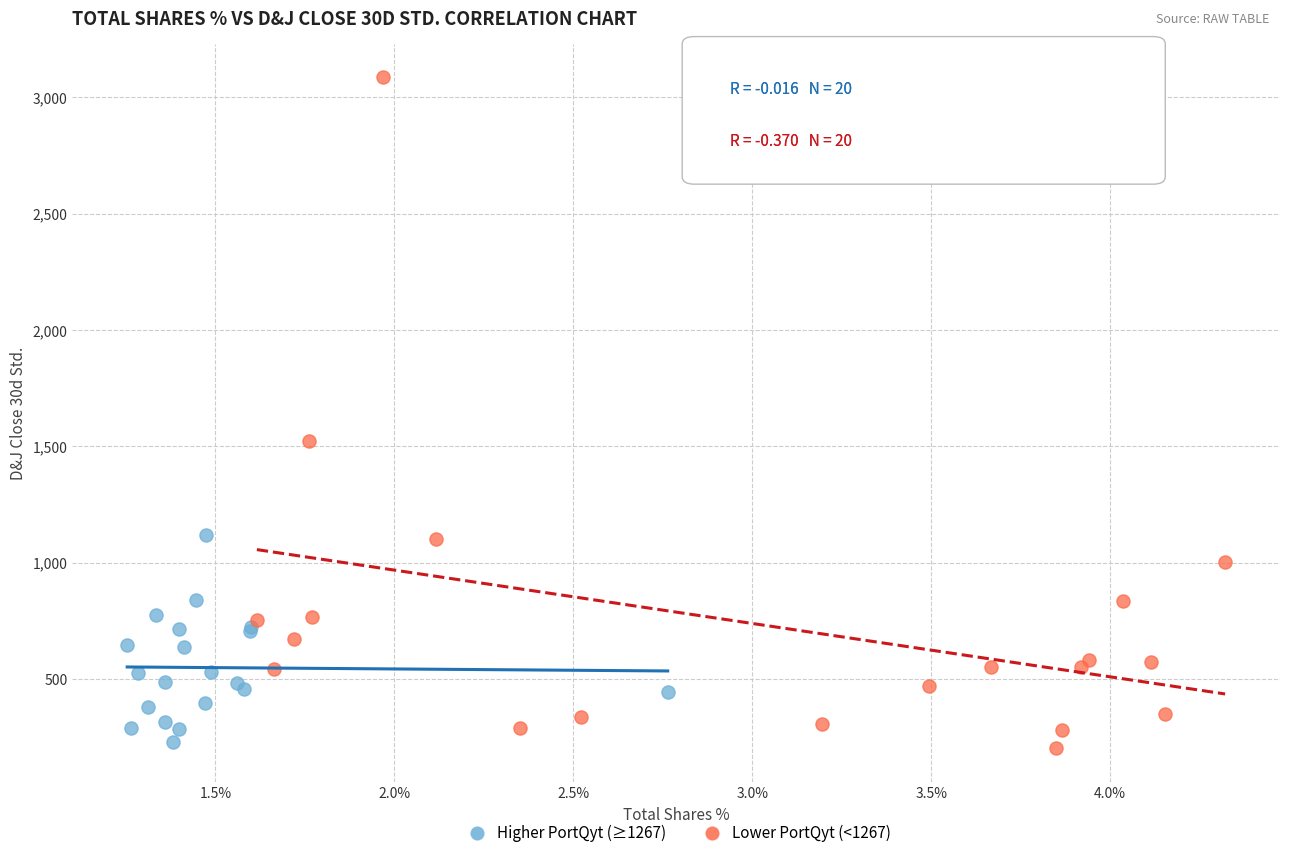

Which series contains the highest Y value?

Lower PortQyt (<1267)